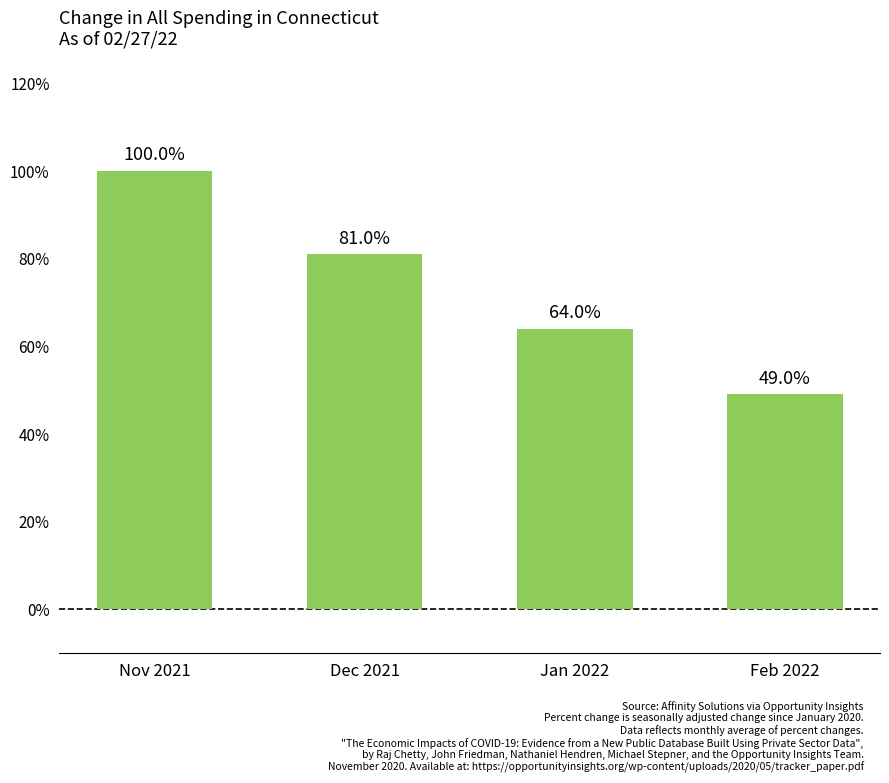

What is the minimum value shown in the chart?

49